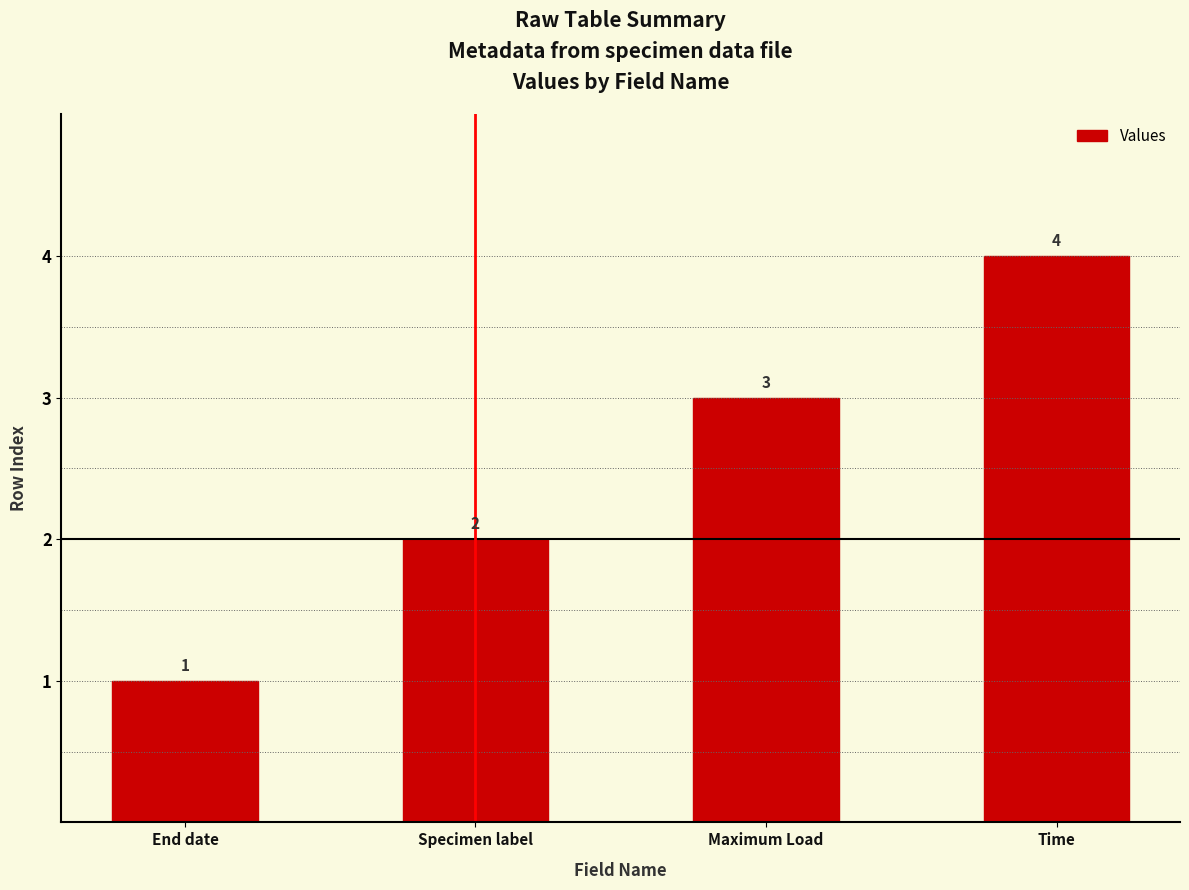

Rank the categories by value from lowest to highest.

End date, Specimen label, Maximum Load, Time